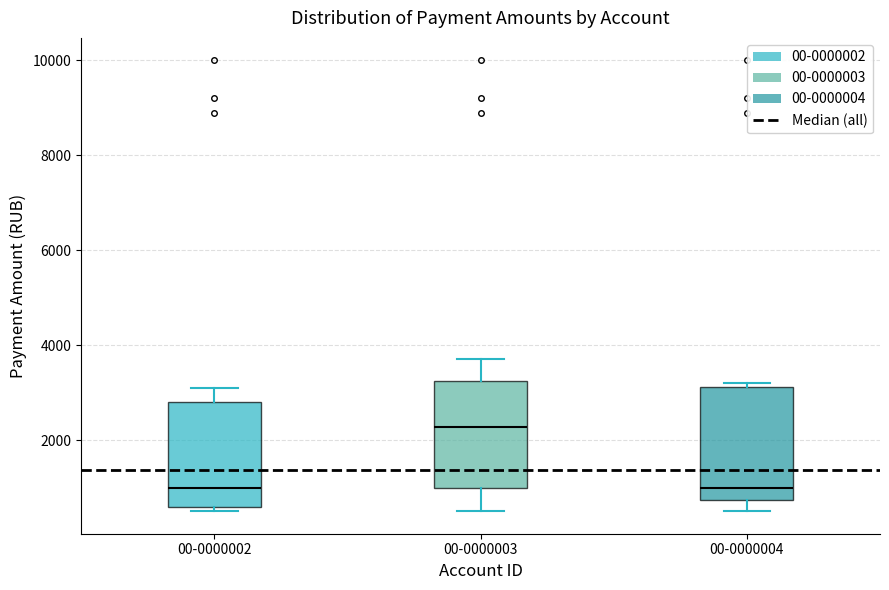

Which box has the highest median line?

00-0000003